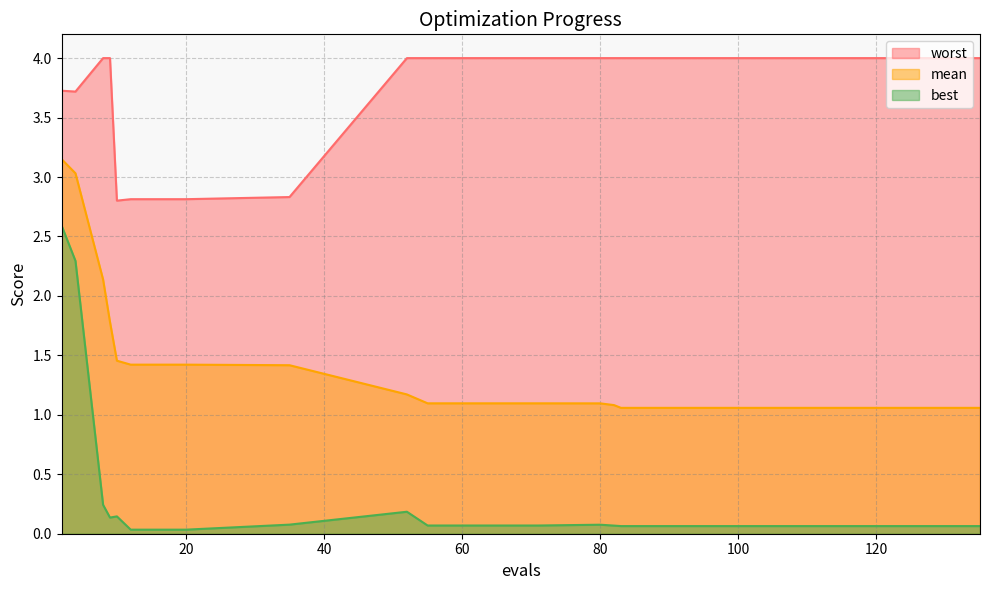

At which category is the sum across all series the highest?

2